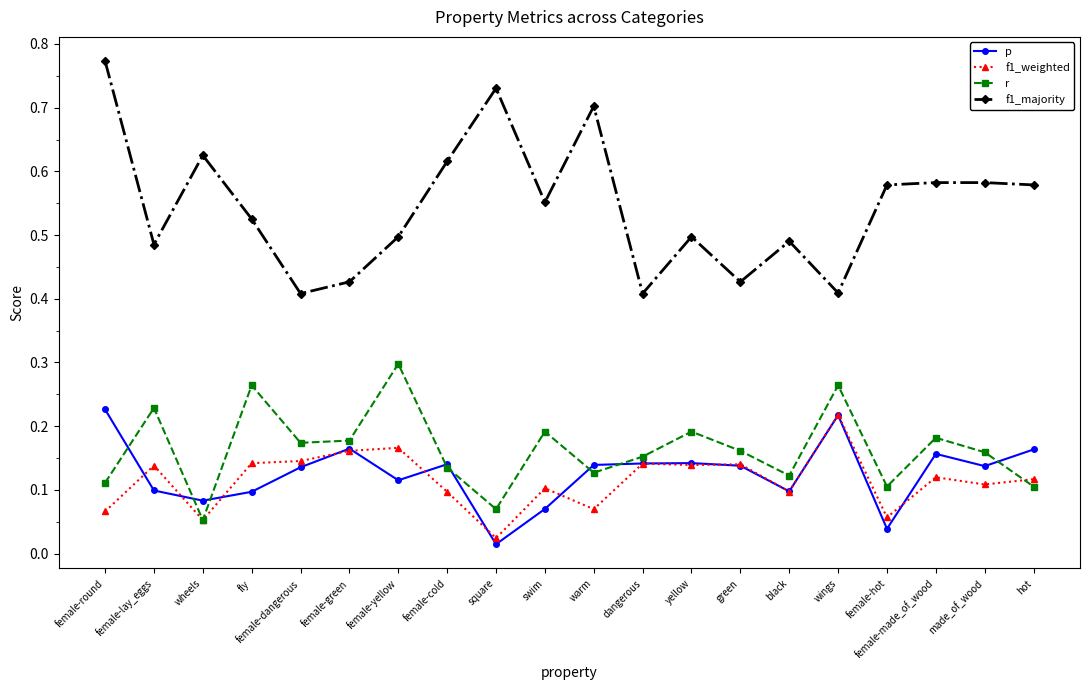

What is the label of the 5th point from the right?

wings